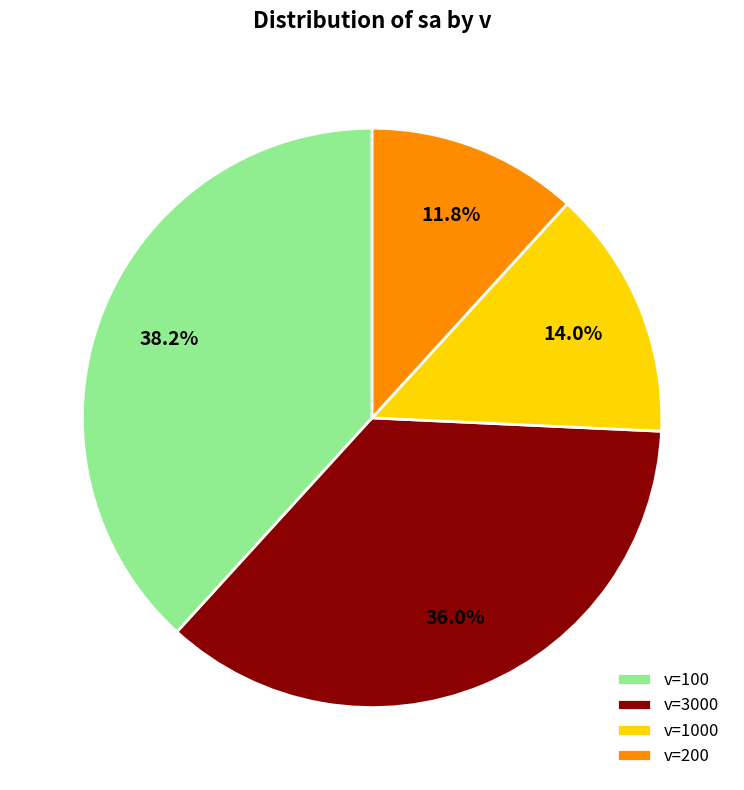

How many segments does this pie chart have?

4